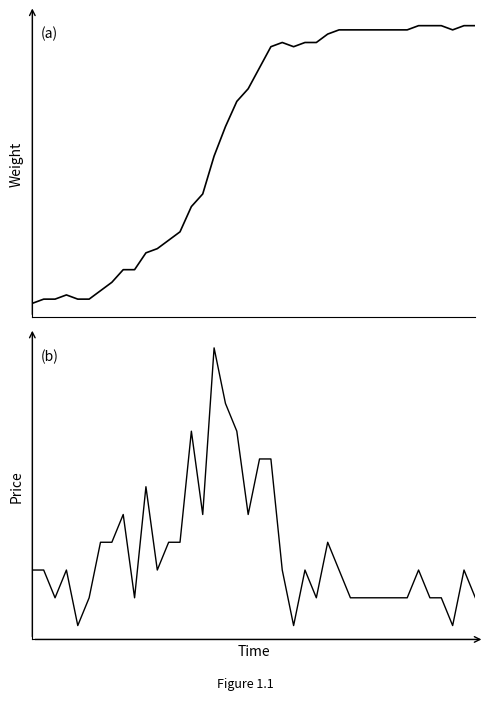

Reading right to left, extract all data points from this chart.

39=0	38=1	37=-1	36=0	35=0	34=1	33=0	32=0	31=0	30=0	29=0	28=0	27=1	26=2	25=0	24=1	23=-1	22=1	21=5	20=5	19=3	18=6	17=7	16=9	15=3	14=6	13=2	12=2	11=1	10=4	9=0	8=3	7=2	6=2	5=0	4=-1	3=1	2=0	1=1	0=1